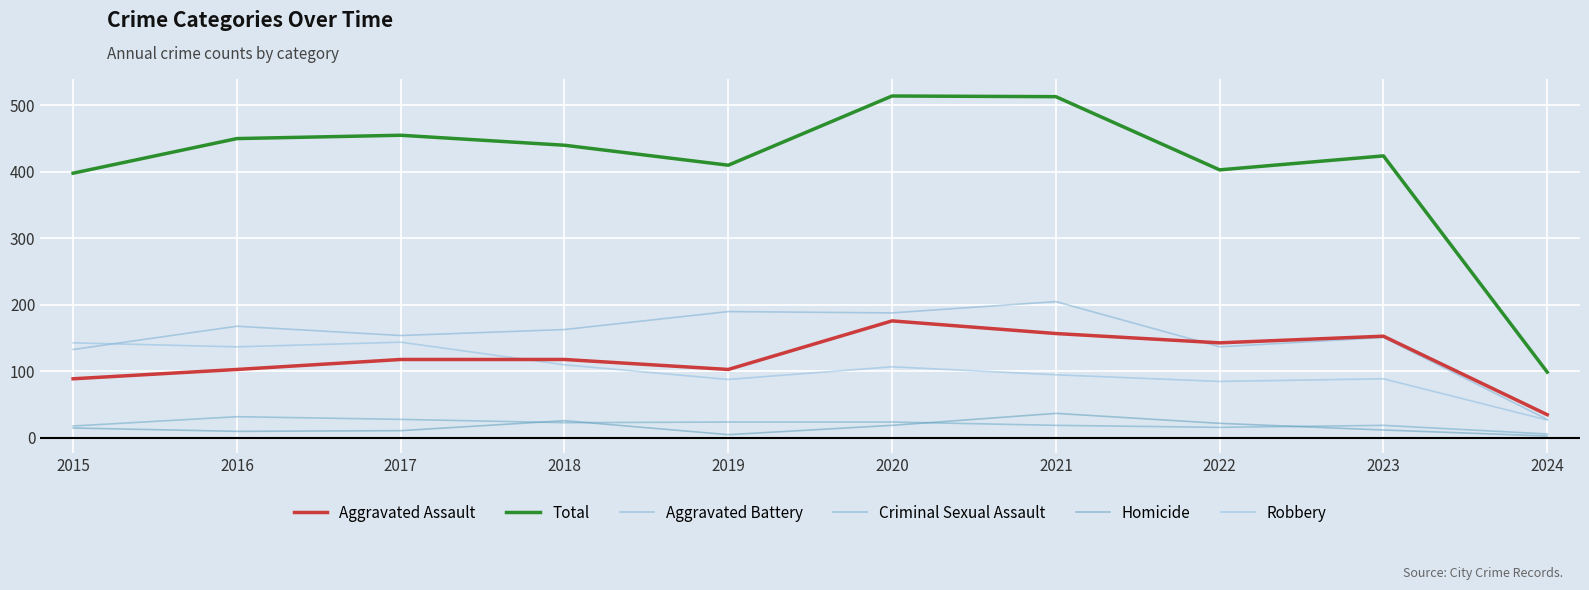

Between 2017 and 2020, which is larger?

2020